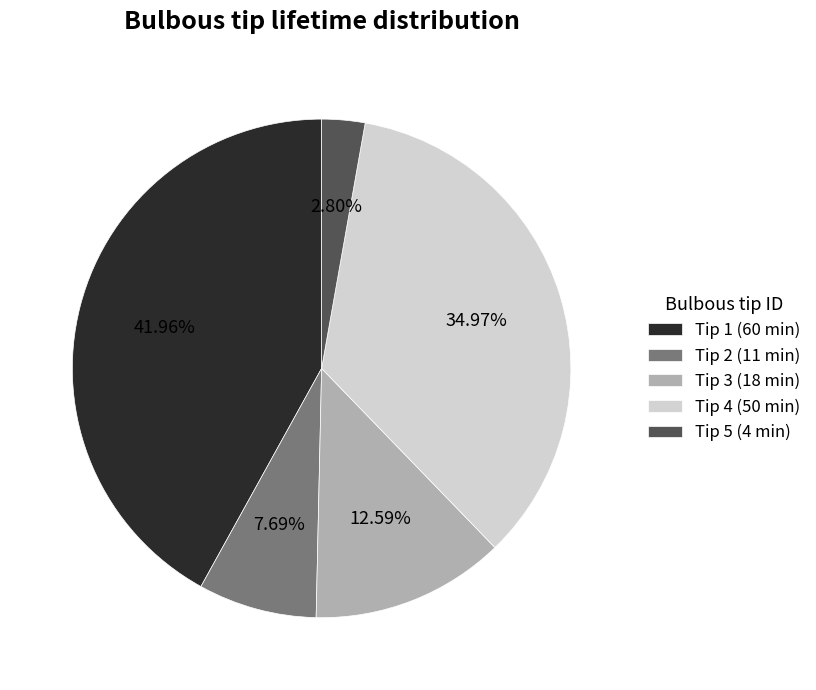

Is the sum of Tip 3 (18 min) and Tip 5 (4 min) greater than half?

No